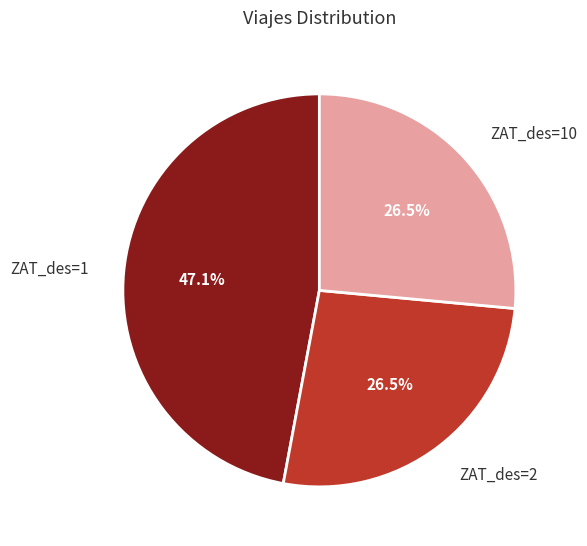

Is there any slice that represents more than half of the pie?

No